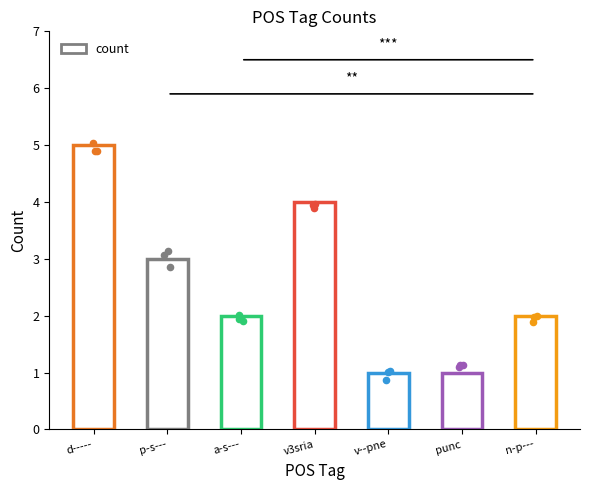

What is the ratio of the value at punc to the value at p-s---?

0.3